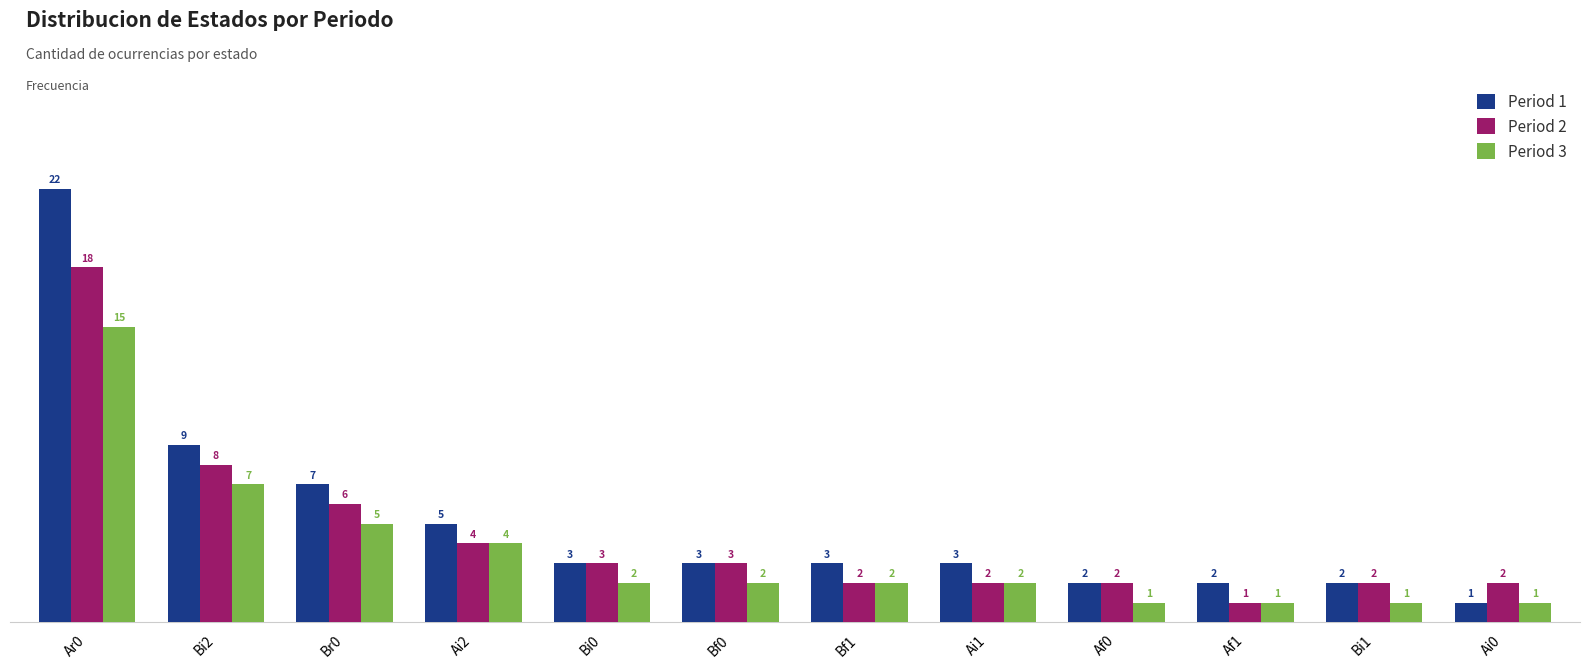

What is the label of the 11th bar from the left?

Bi1